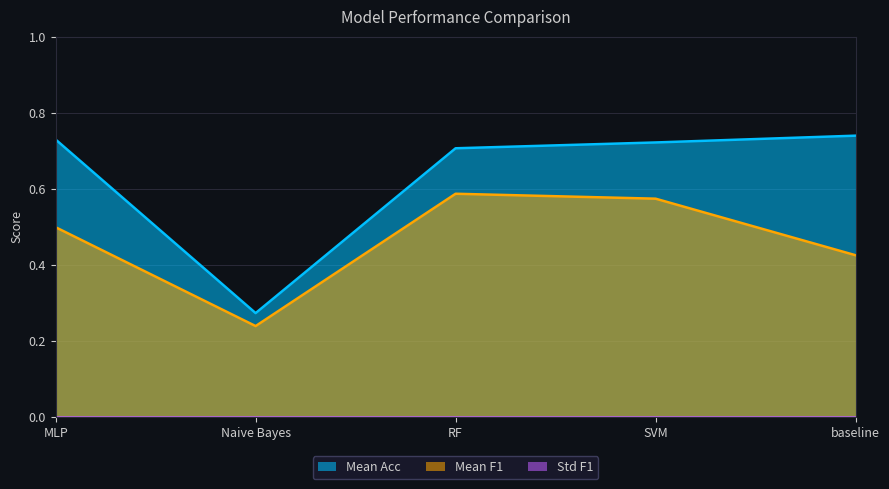

Which category has the lowest value across all series?

Naive Bayes